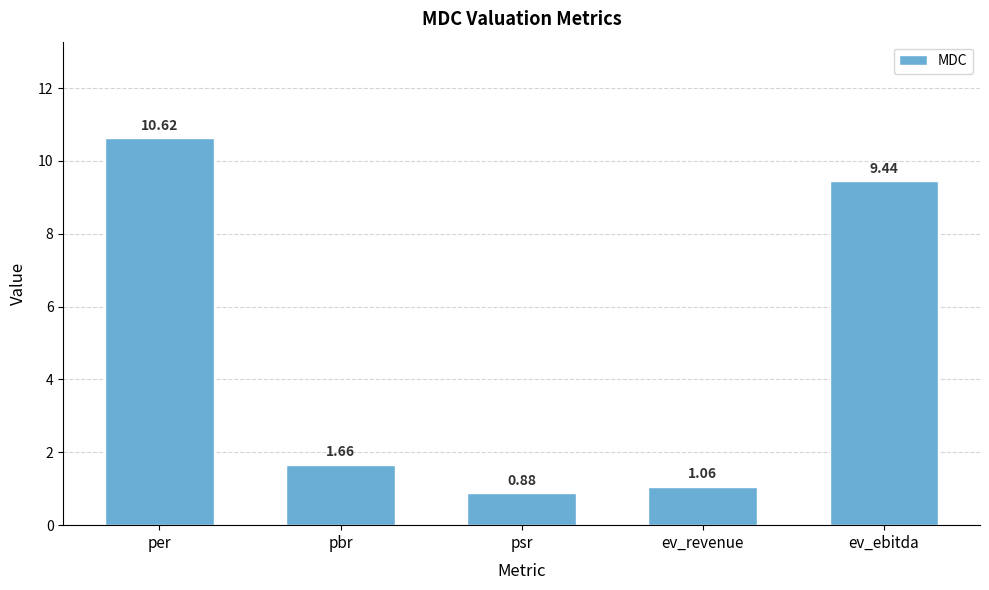

Are the bars horizontal?

No